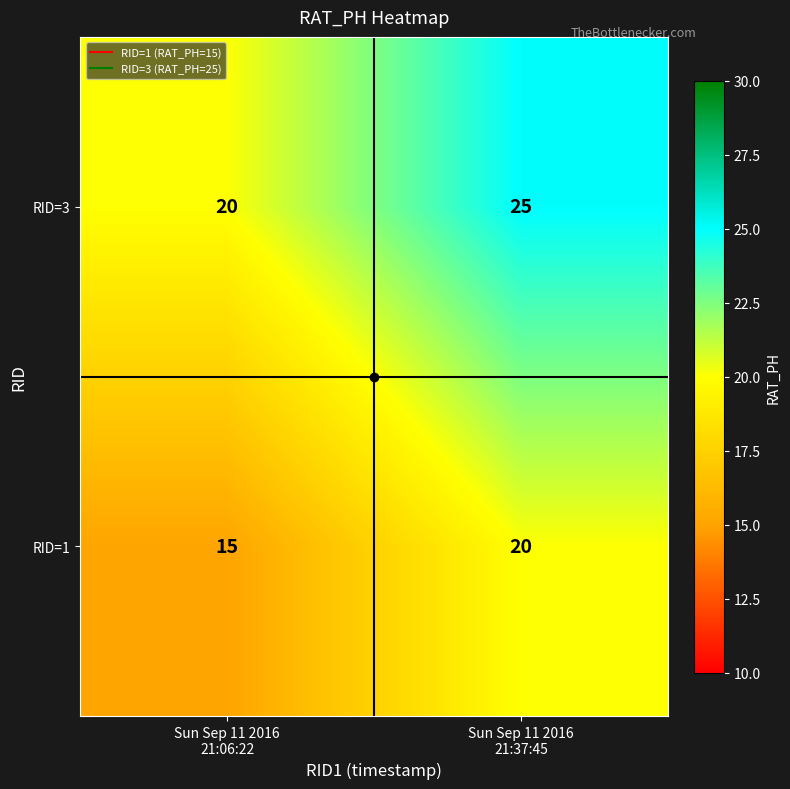

What is the sum of all RID=1 values?

35